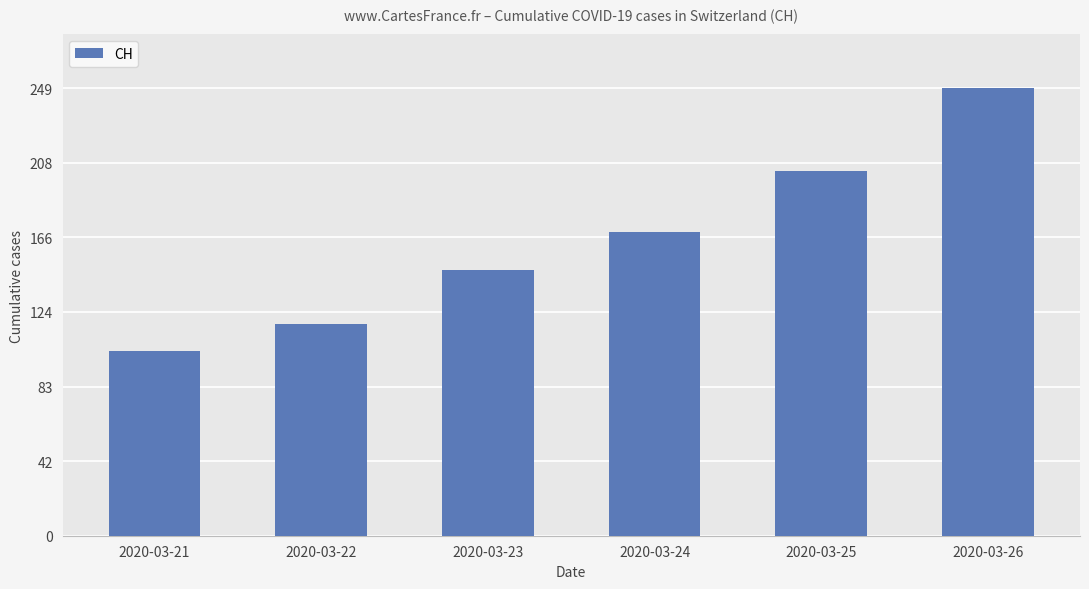

What is the difference between the maximum and minimum values?

146